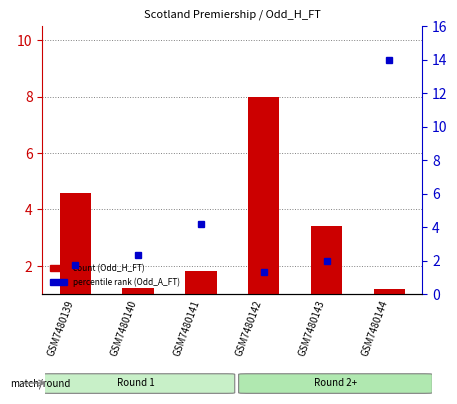

Where does the data first go above 3?

GSM7480139